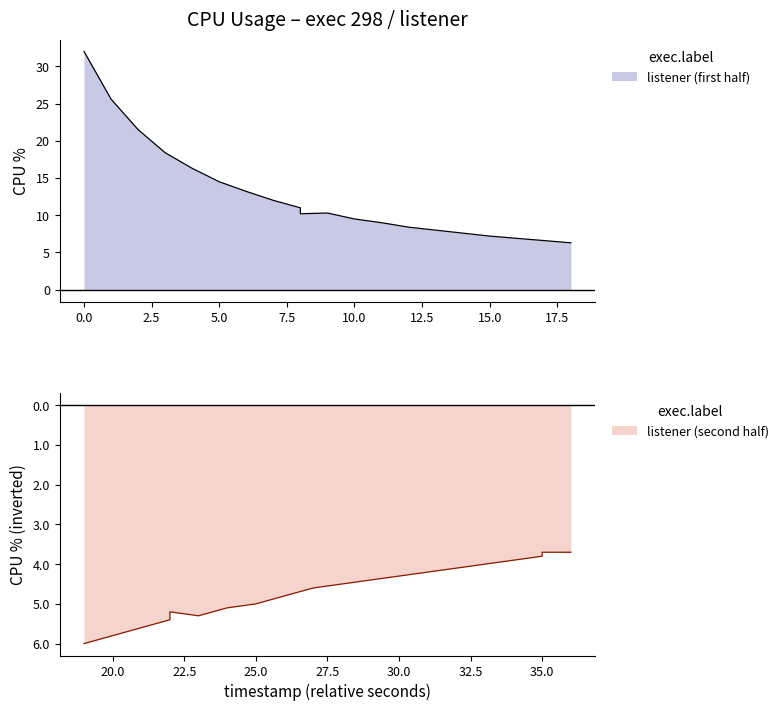

What is the greatest value displayed?

32.0